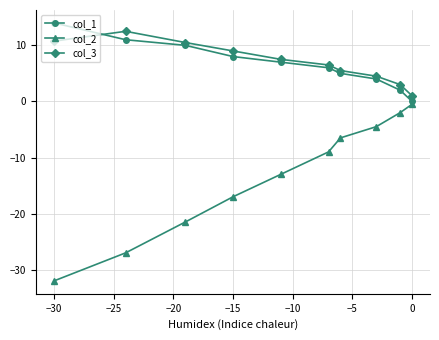

True or false: col_2 has more than 1 points higher than both neighbors.

False